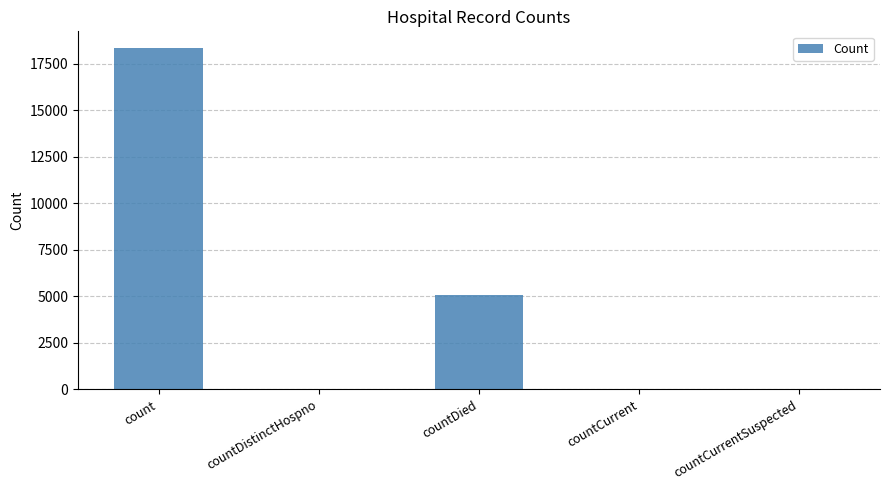

What is the maximum value shown in the chart?

18324